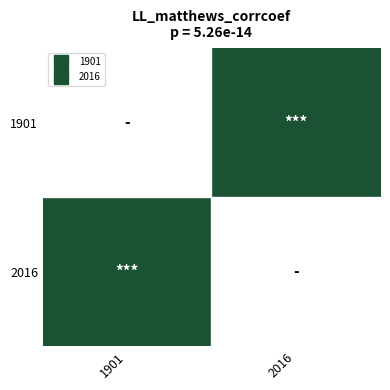

Rank the series by their average value, from lowest to highest.

1901, 2016